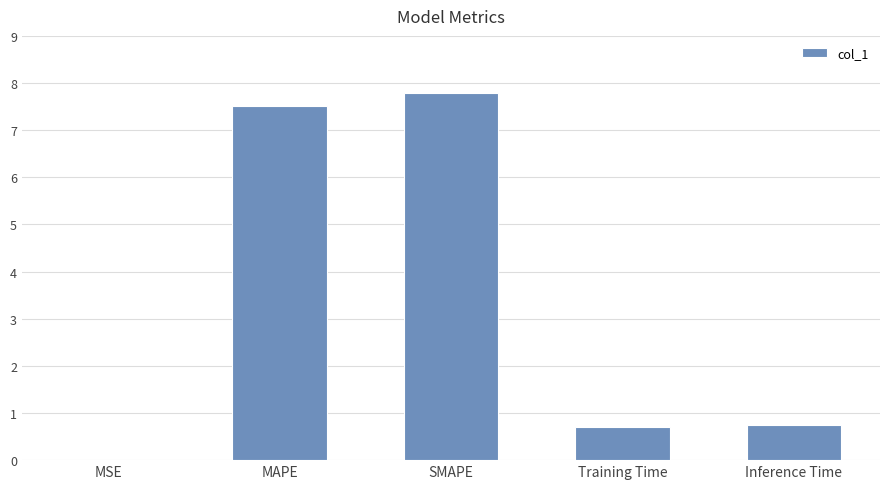

What is the greatest value displayed?

7.8